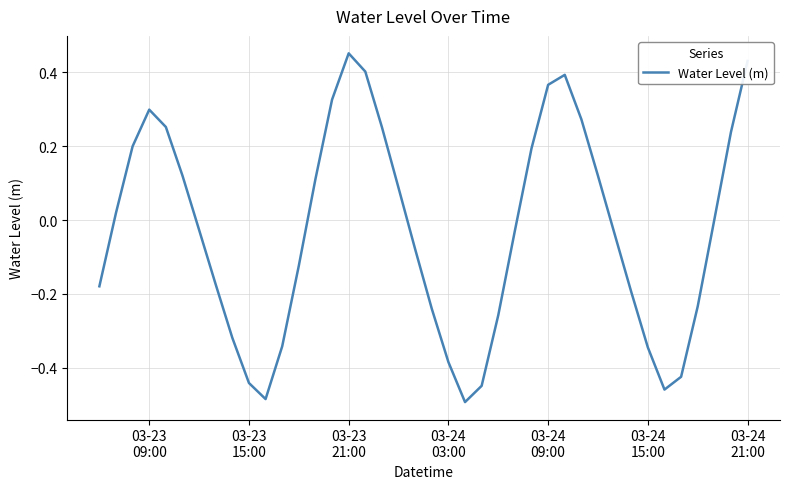

What is the difference between the maximum and minimum values?

0.9